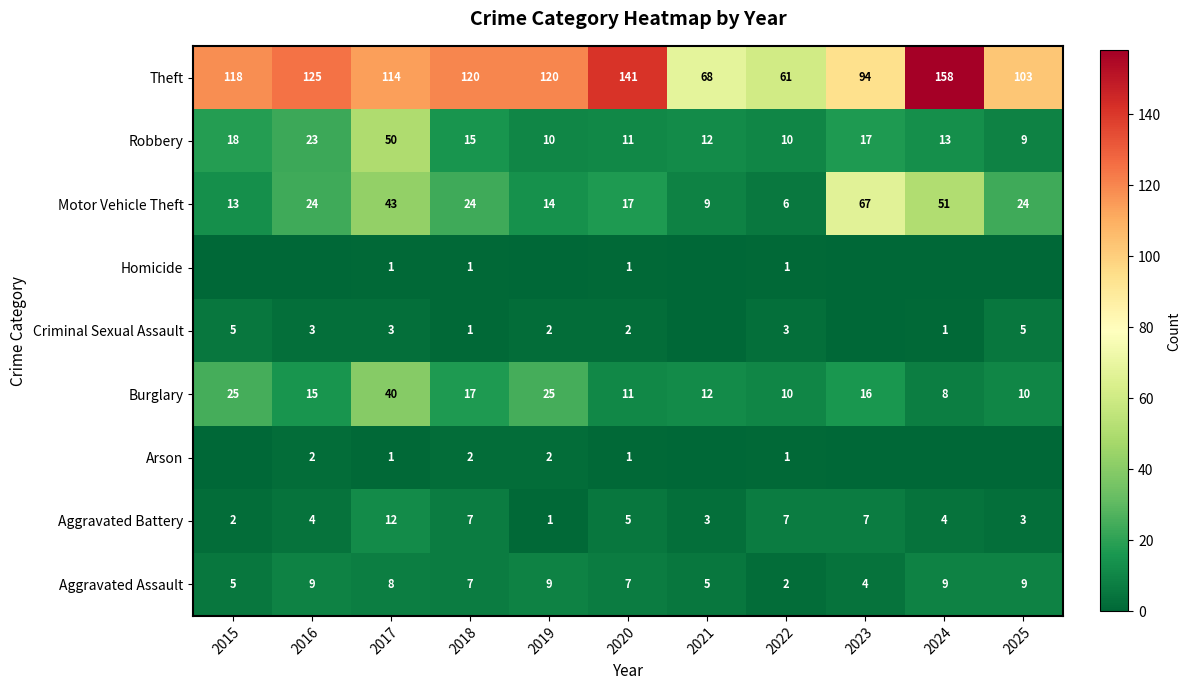

What is the minimum value for Motor Vehicle Theft?

6